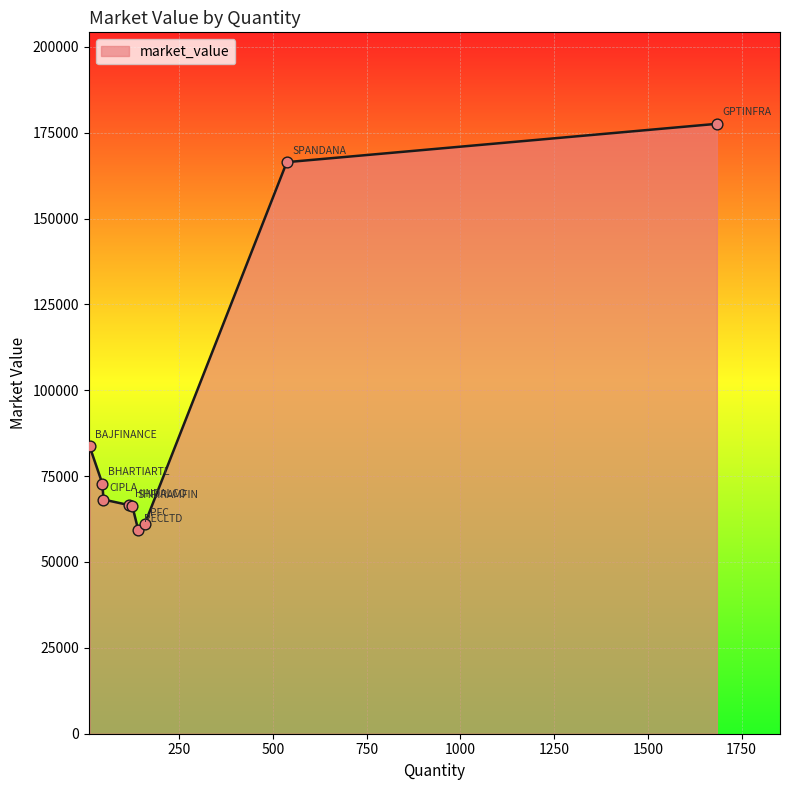

What is the greatest value displayed?

177577.8